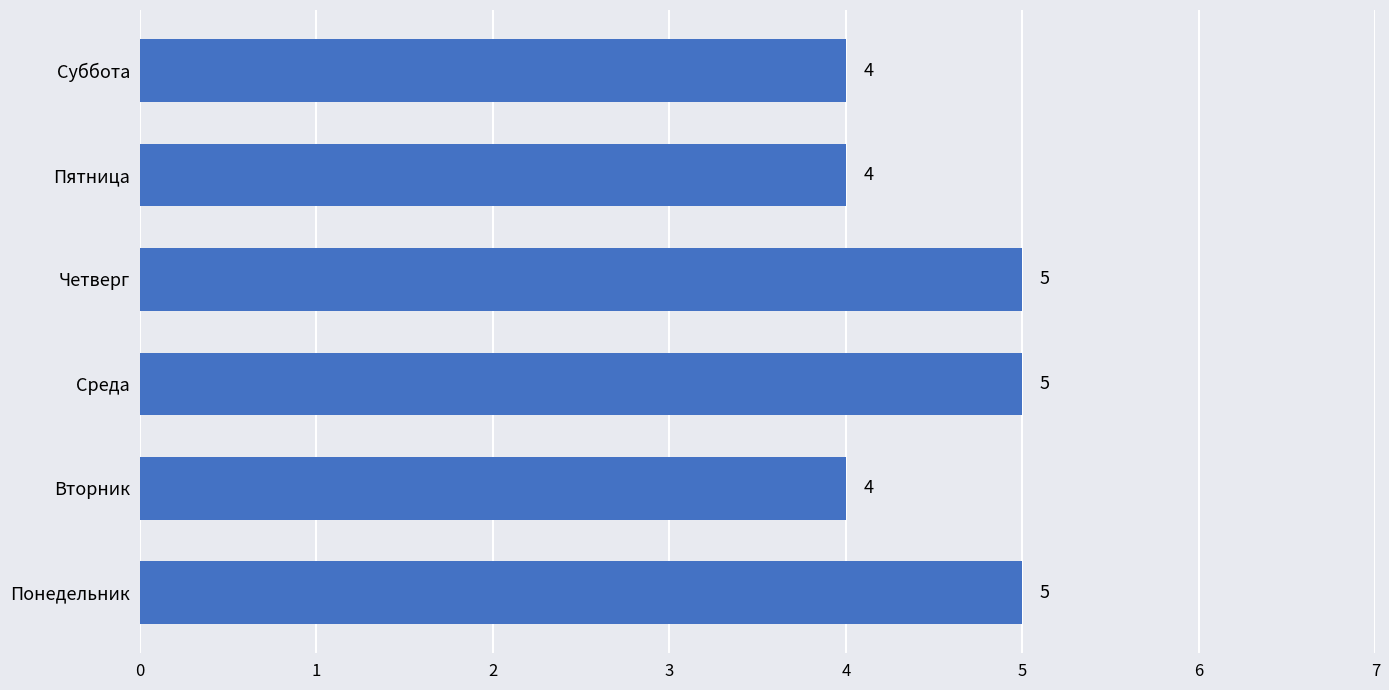

What is the ratio of the value at Пятница to the value at Четверг?

0.8